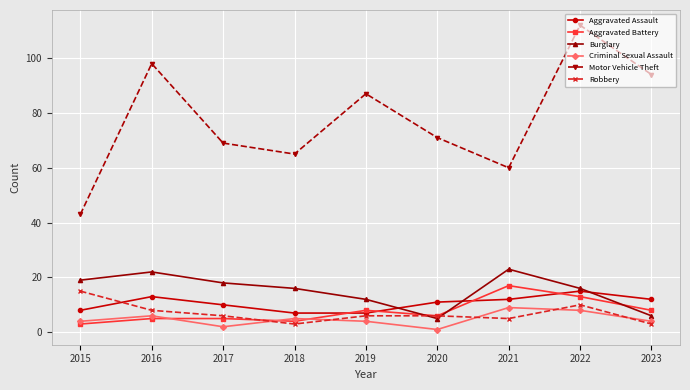

What is the difference between the second highest and minimum values in the Criminal Sexual Assault series?

7